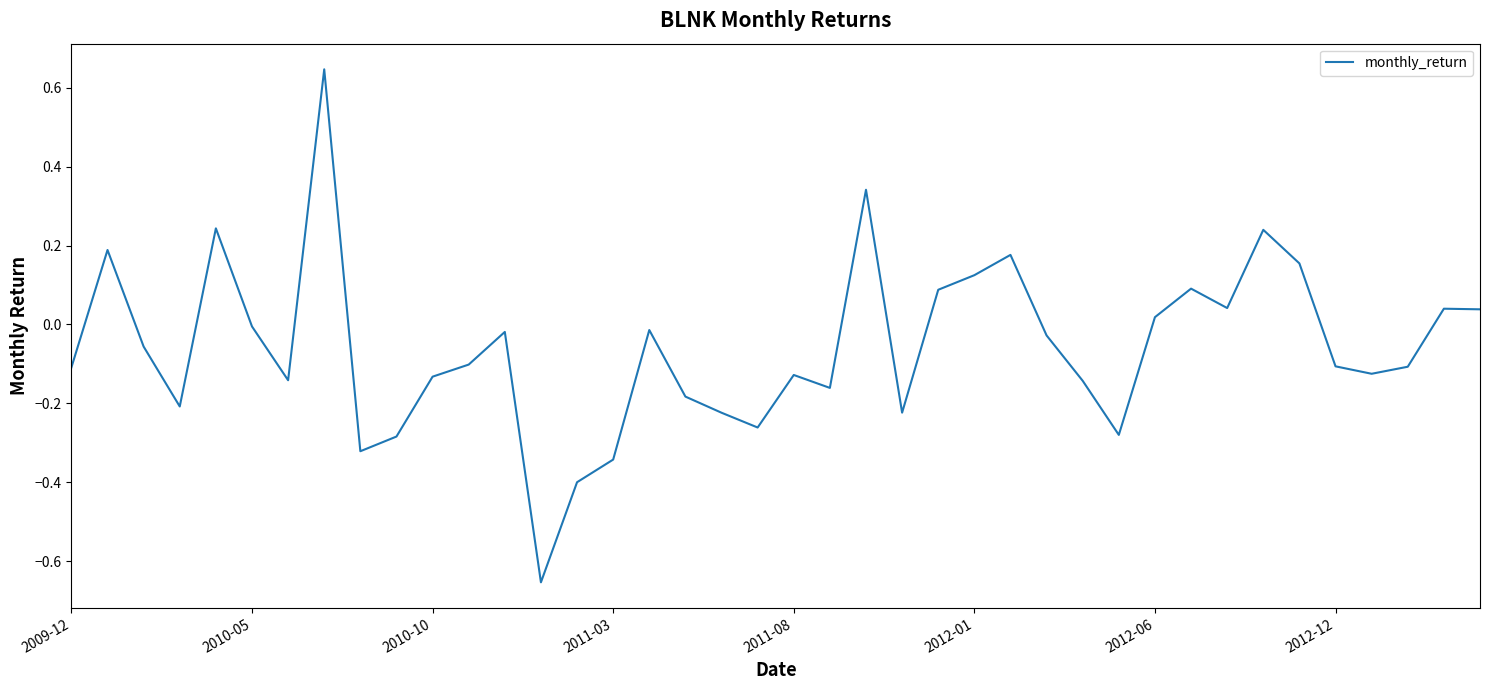

Is this an area chart (filled region under the line)?

No